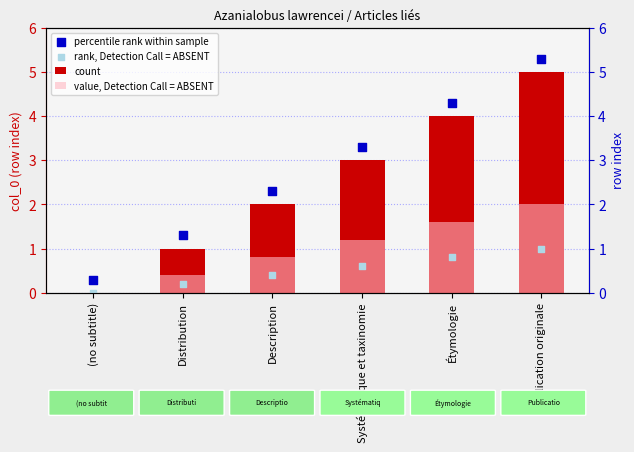

At which category is the sum across all series the highest?

Publication originale